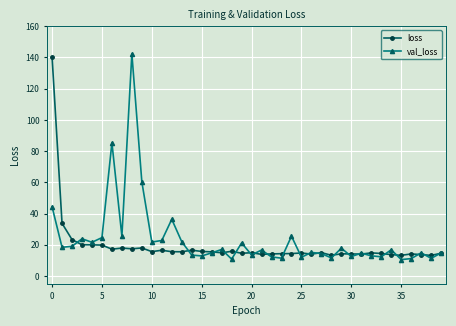

What is the value of the val_loss point at the 36th from the left?

10.5